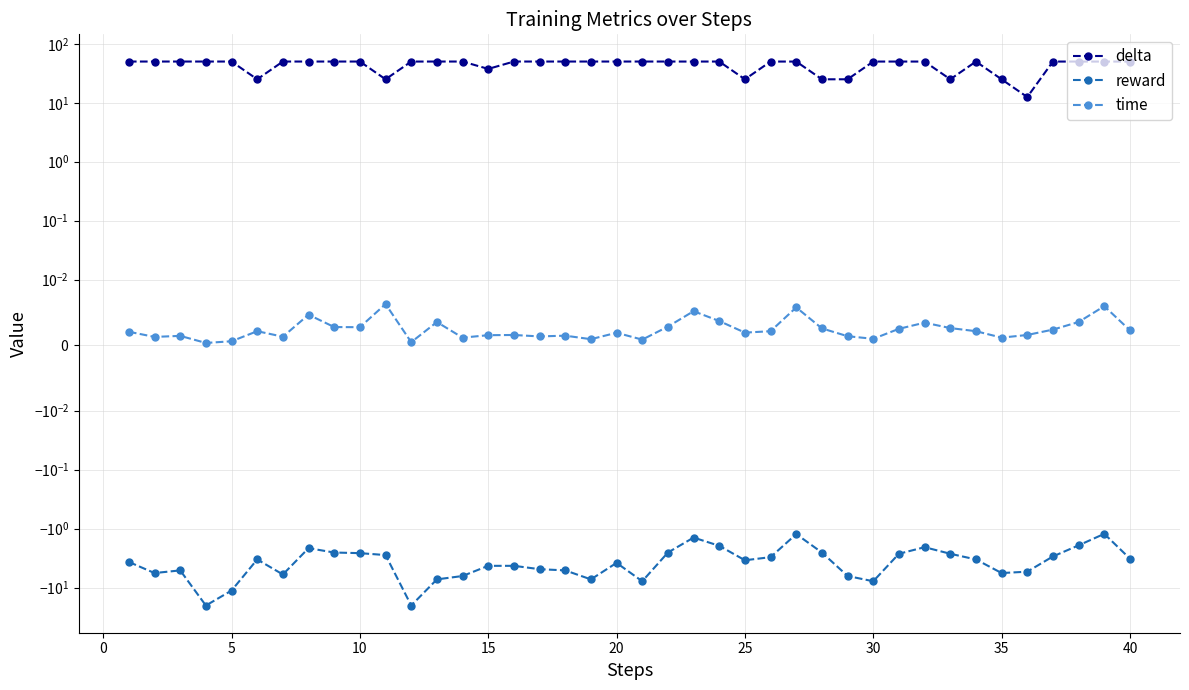

What is the difference between the second highest and second lowest values in the reward series?

18.8